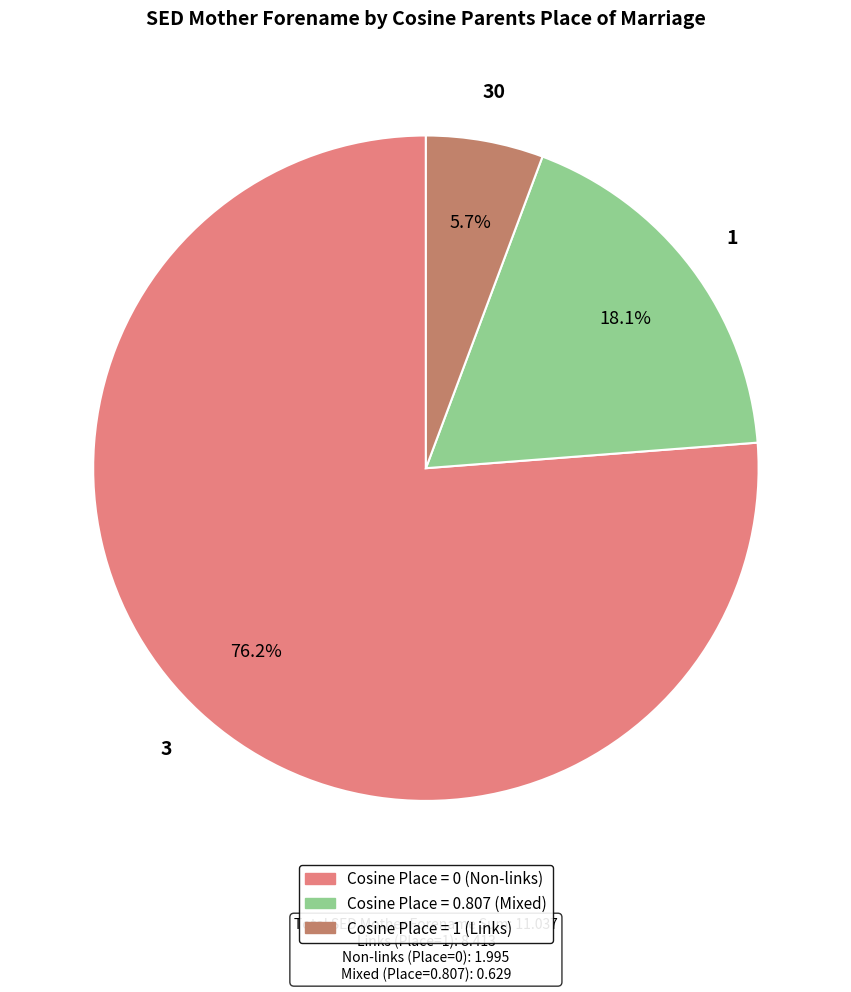

Is there any slice that represents more than half of the pie?

Yes